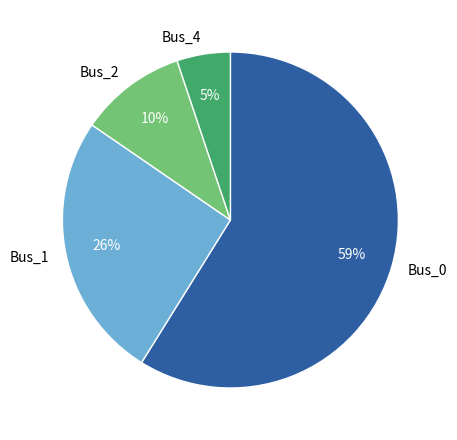

The Bus_2 slice represents 10% of the pie. True or false?

True